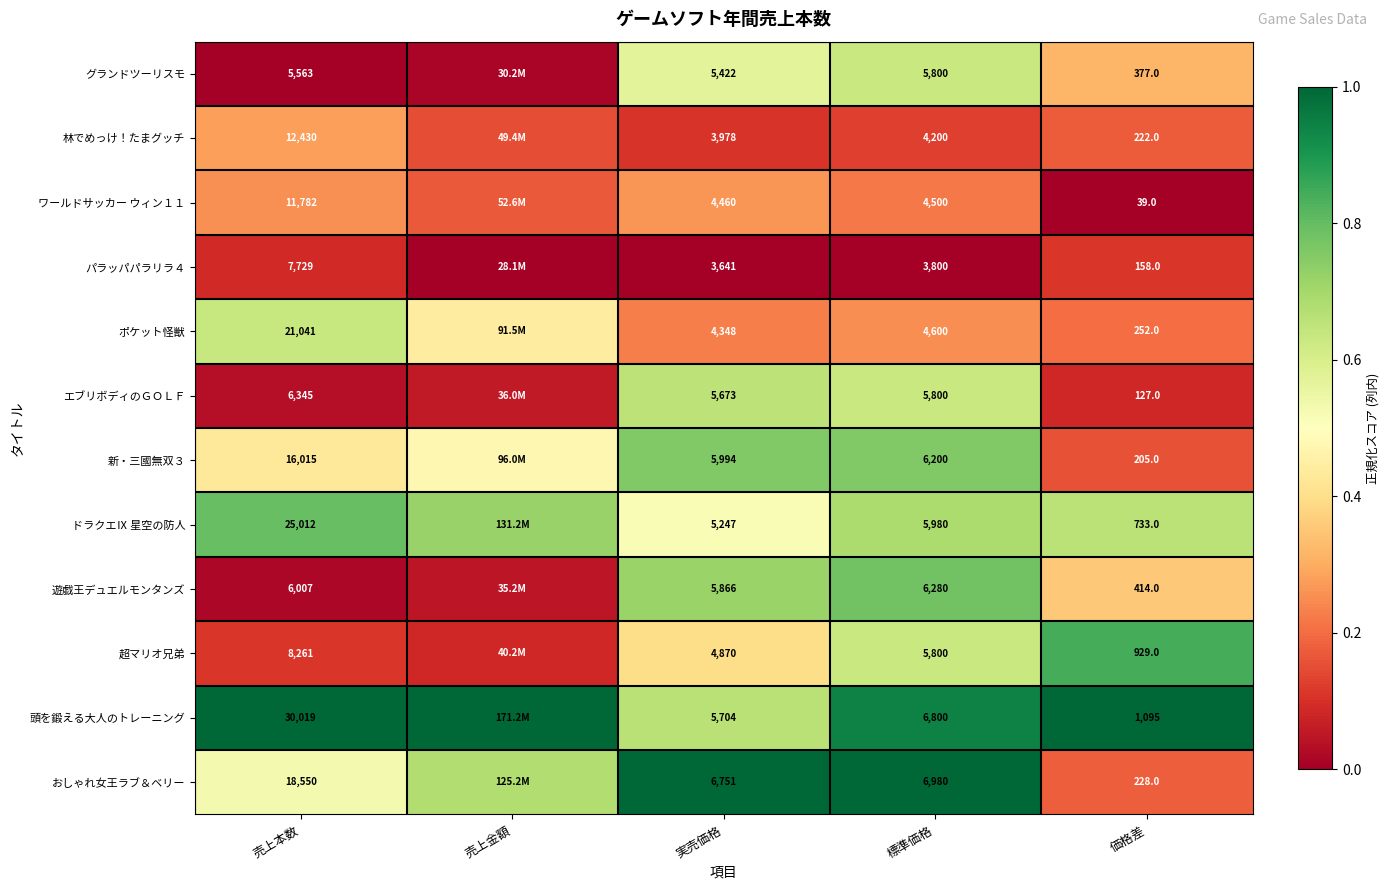

How many data points does each series have?

5